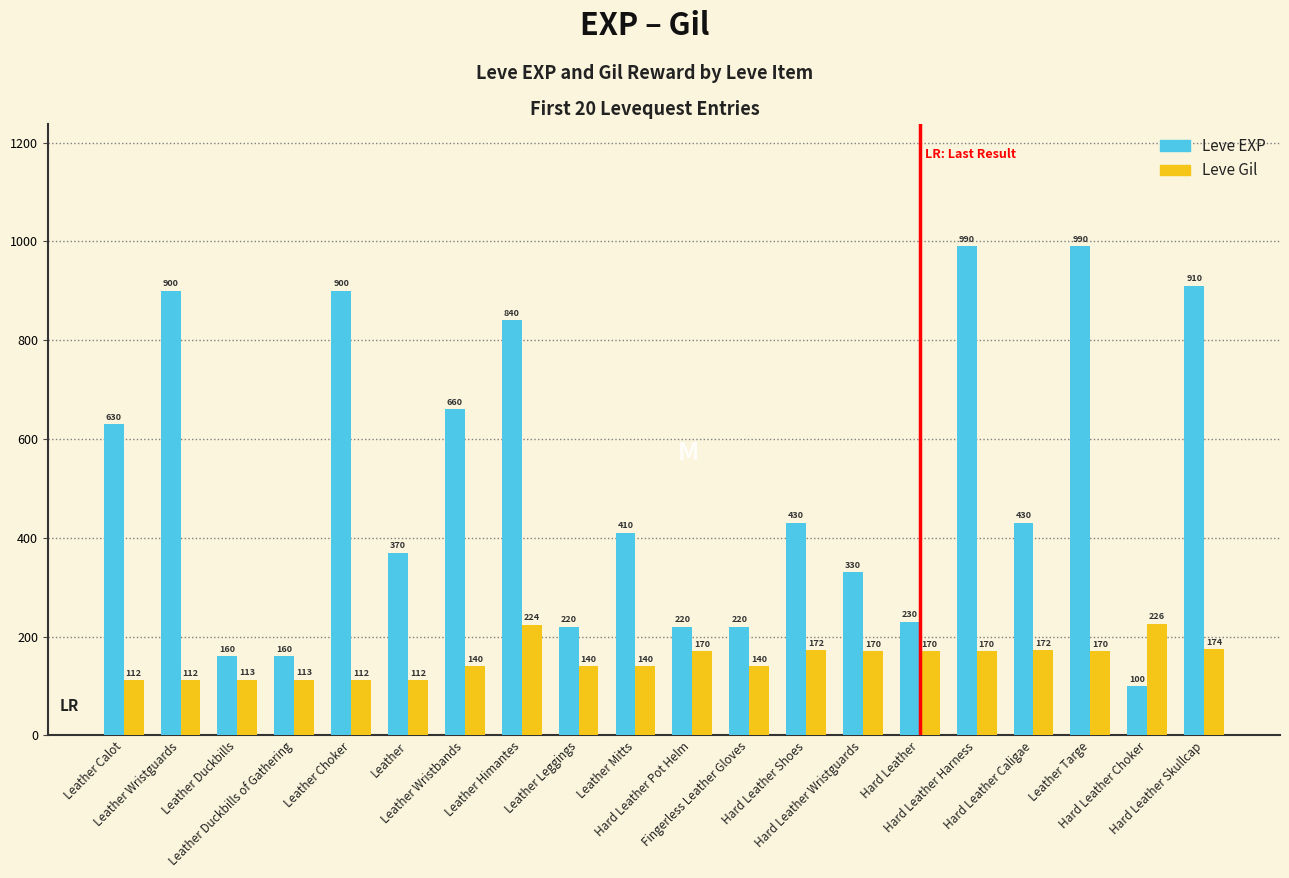

Does the chart contain stacked bars?

No